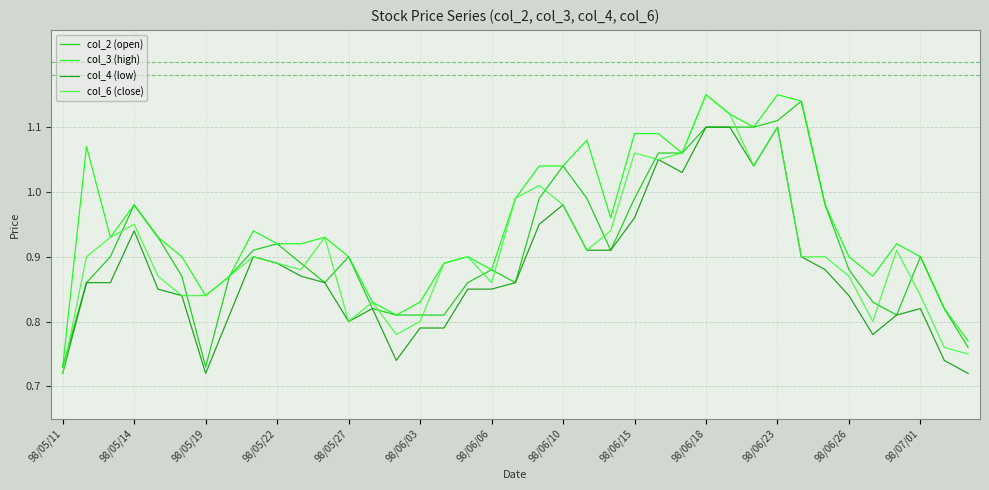

What are all the series names shown in the legend?

col_2 (open), col_3 (high), col_4 (low), col_6 (close)